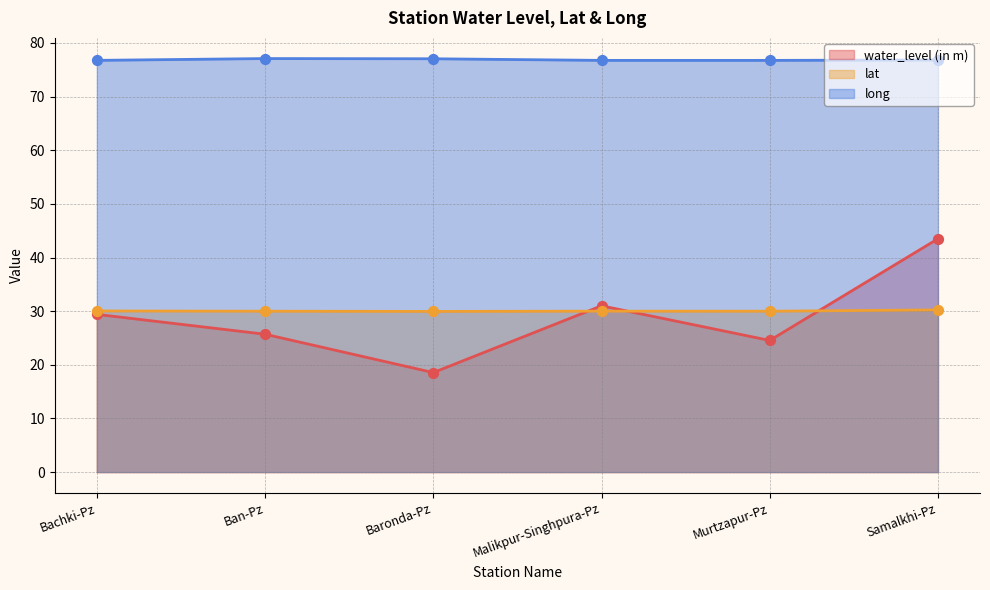

At how many categories does at least one series exceed 22?

6